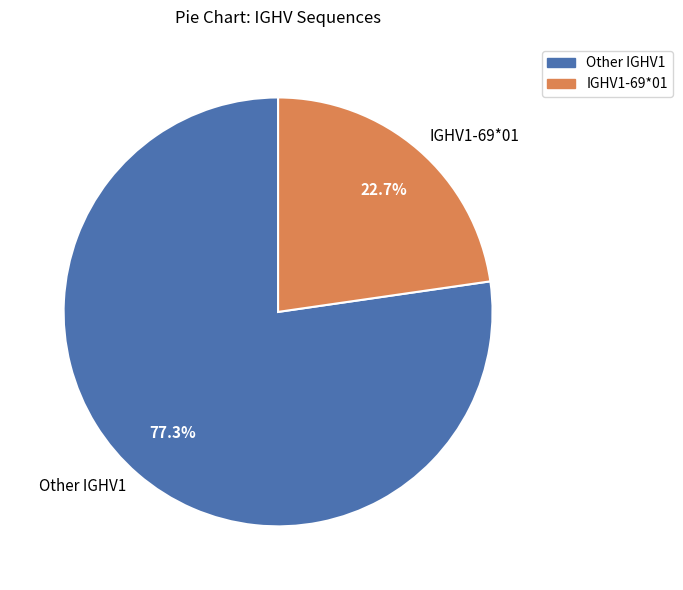

Which slice is the largest?

Other IGHV1